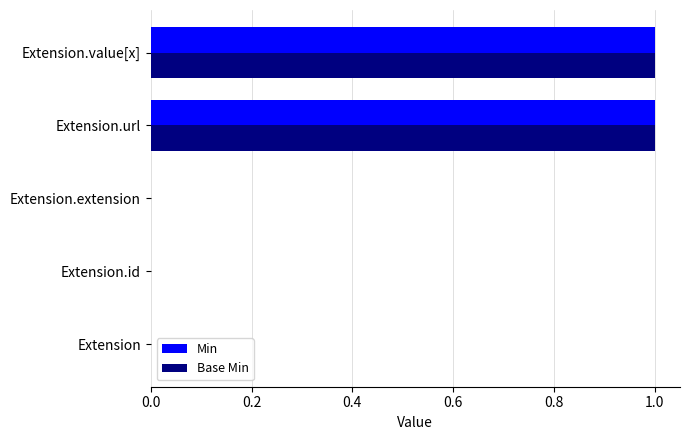

How many distinct data groups are displayed?

2